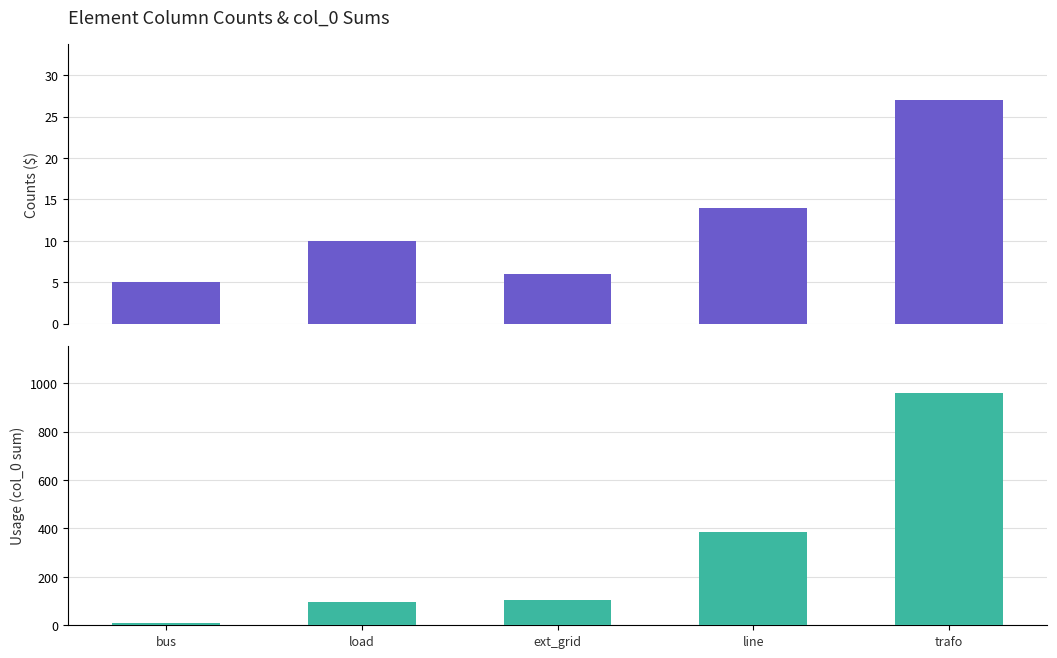

What is the label of the 3rd bar from the left?

ext_grid